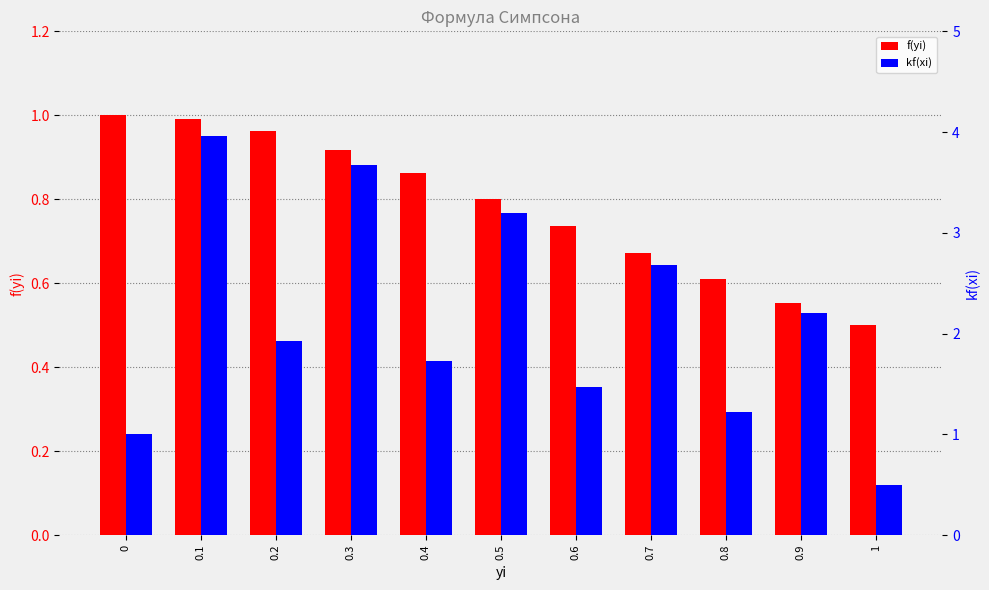

Where does the kf(xi) series first go above 1?

0.1